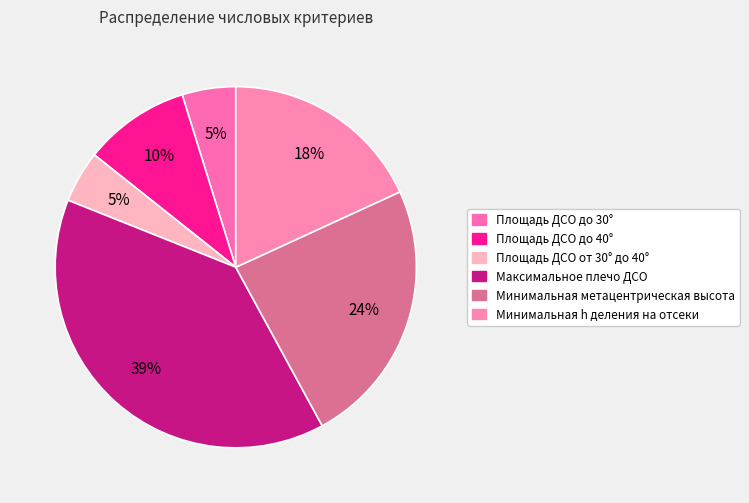

Rank the categories by value from highest to lowest.

Максимальное плечо ДСО, Минимальная метацентрическая высота, Минимальная h деления на отсеки, Площадь ДСО до 40°, Площадь ДСО до 30°, Площадь ДСО от 30° до 40°